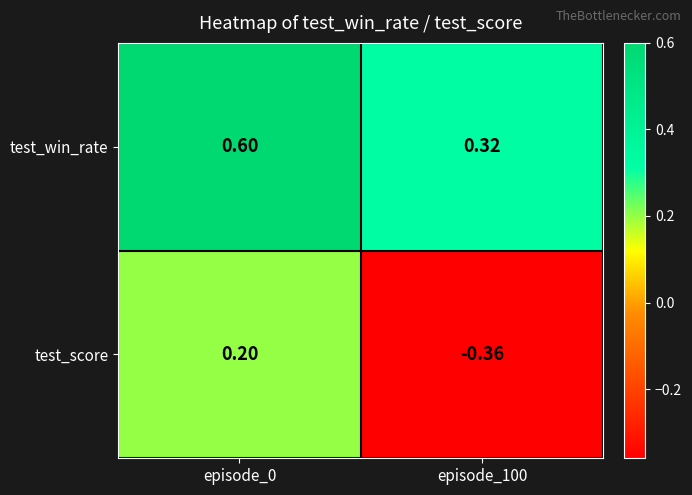

Which series has the largest total across all categories?

test_win_rate